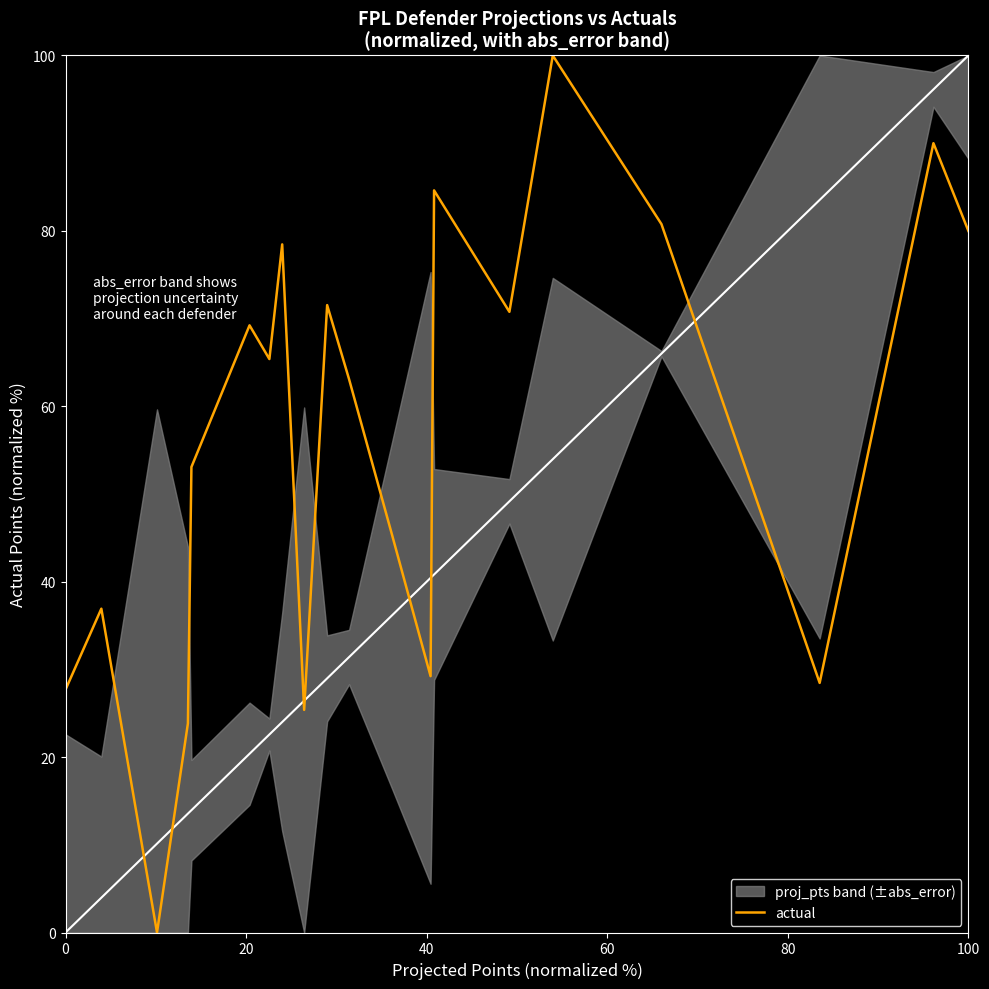

Is it true that actual equals 27.7 at 0?

True